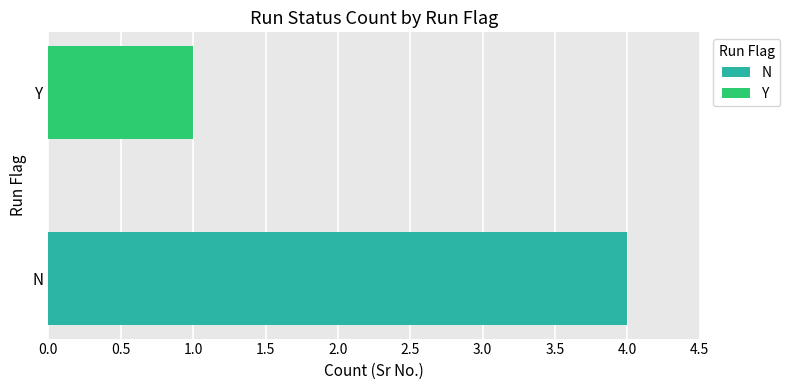

True or false: the data shows 1 at Y.

True